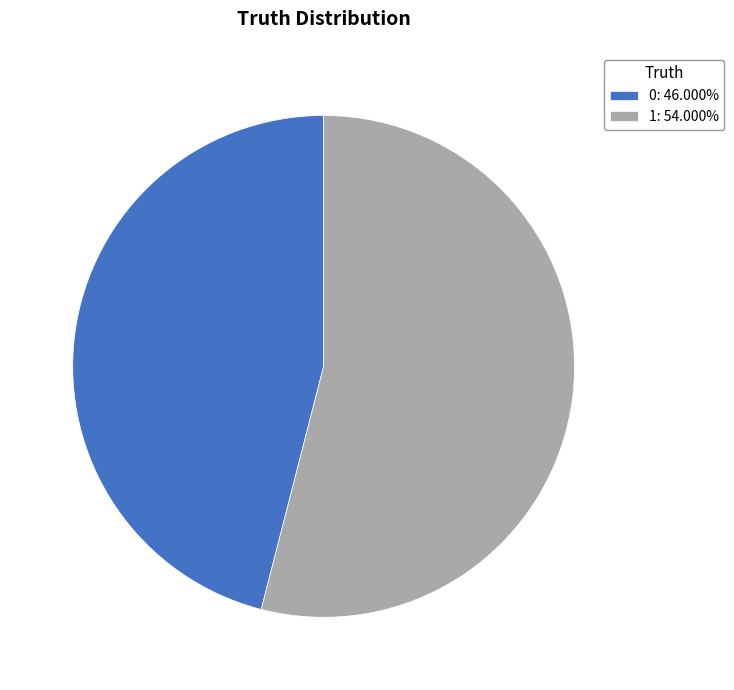

Is there any slice that represents more than half of the pie?

Yes